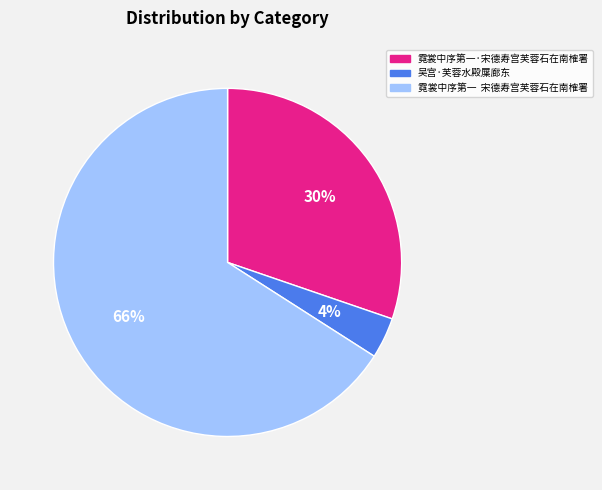

Does 霓裳中序第一·宋德寿宫芙蓉石在南榷署 represent more than half of the total?

No